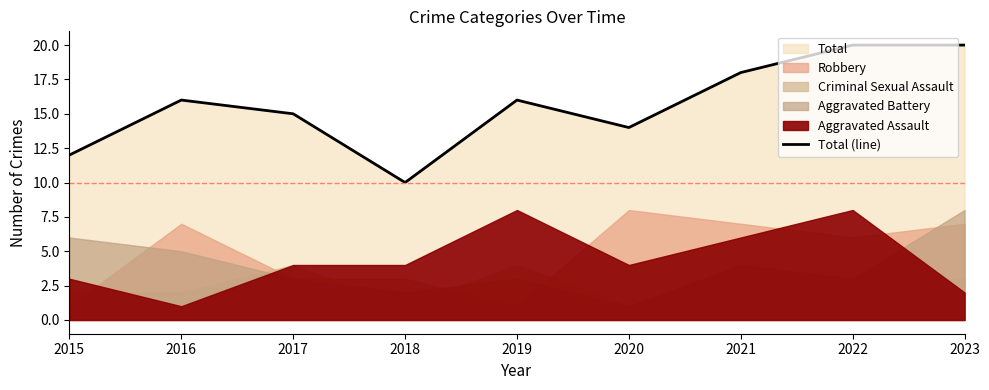

Rank the categories by value from lowest to highest.

2018, 2015, 2020, 2017, 2016, 2019, 2021, 2022, 2023